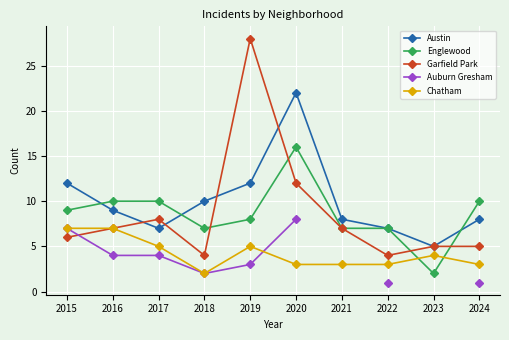

Which label corresponds to the smallest value in the chart?

2022